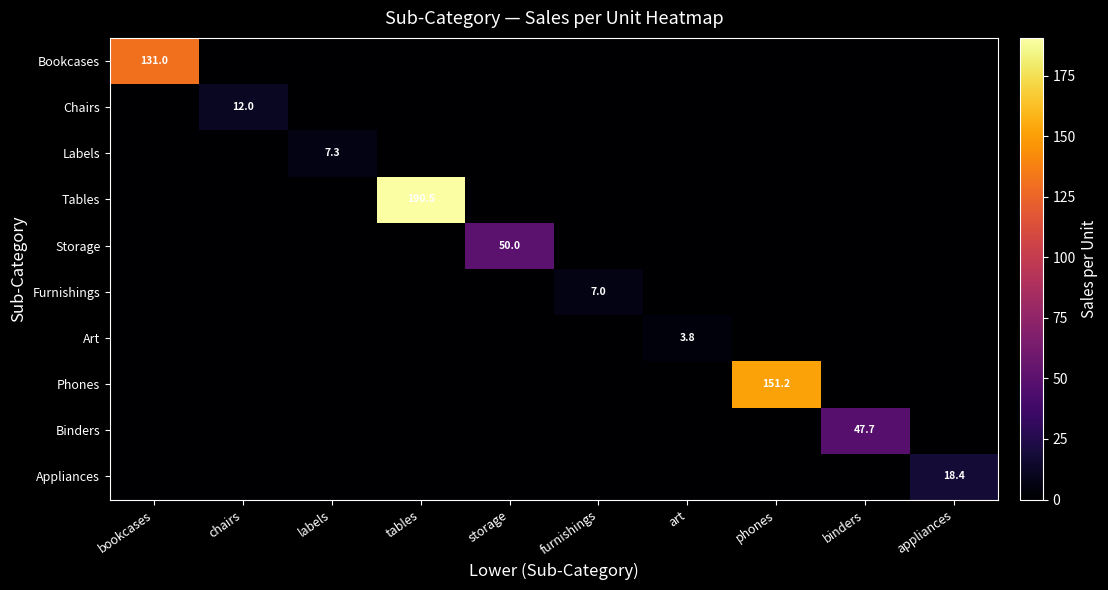

The value of Furnishings at bookcases is 0.0. True or false?

True